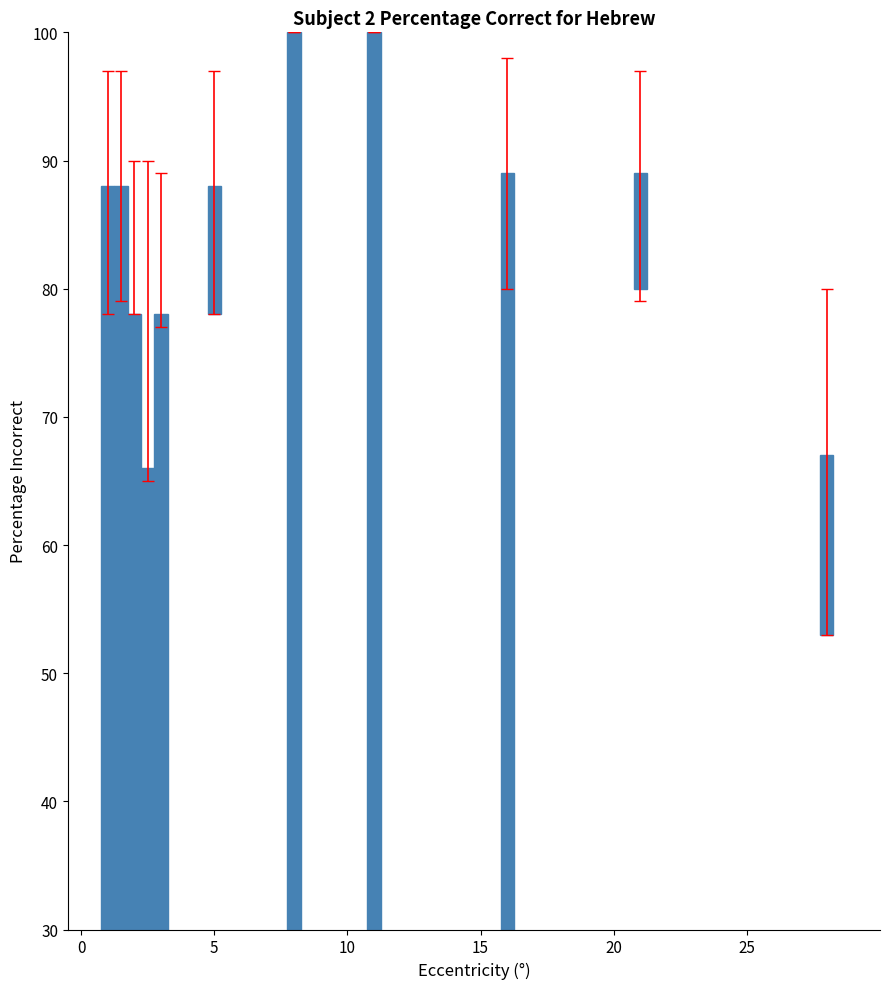

Count the number of categories in the chart.

11